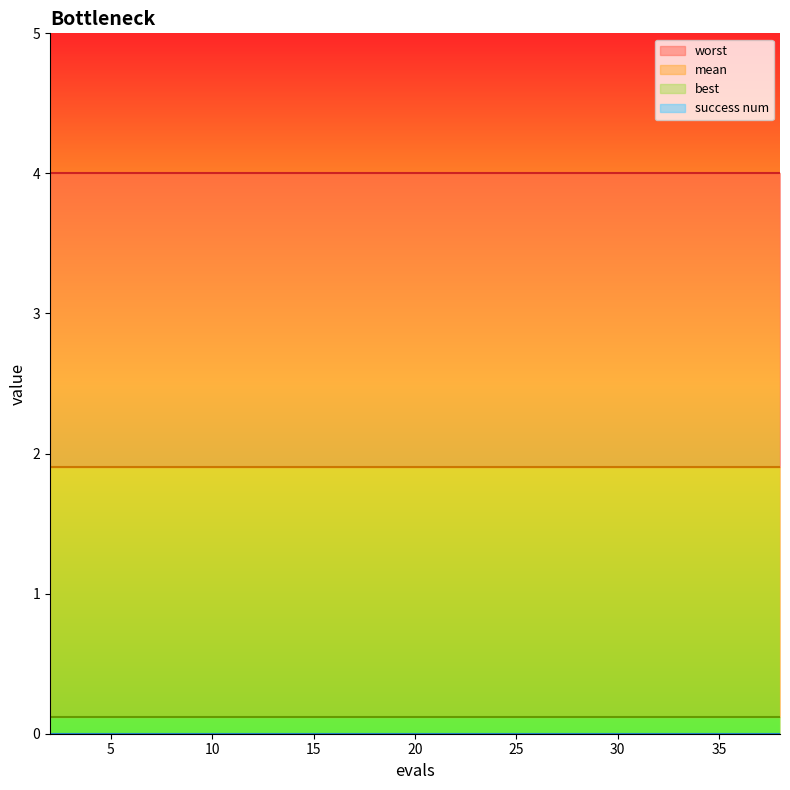

At which category does the chart reach its peak across all series?

2